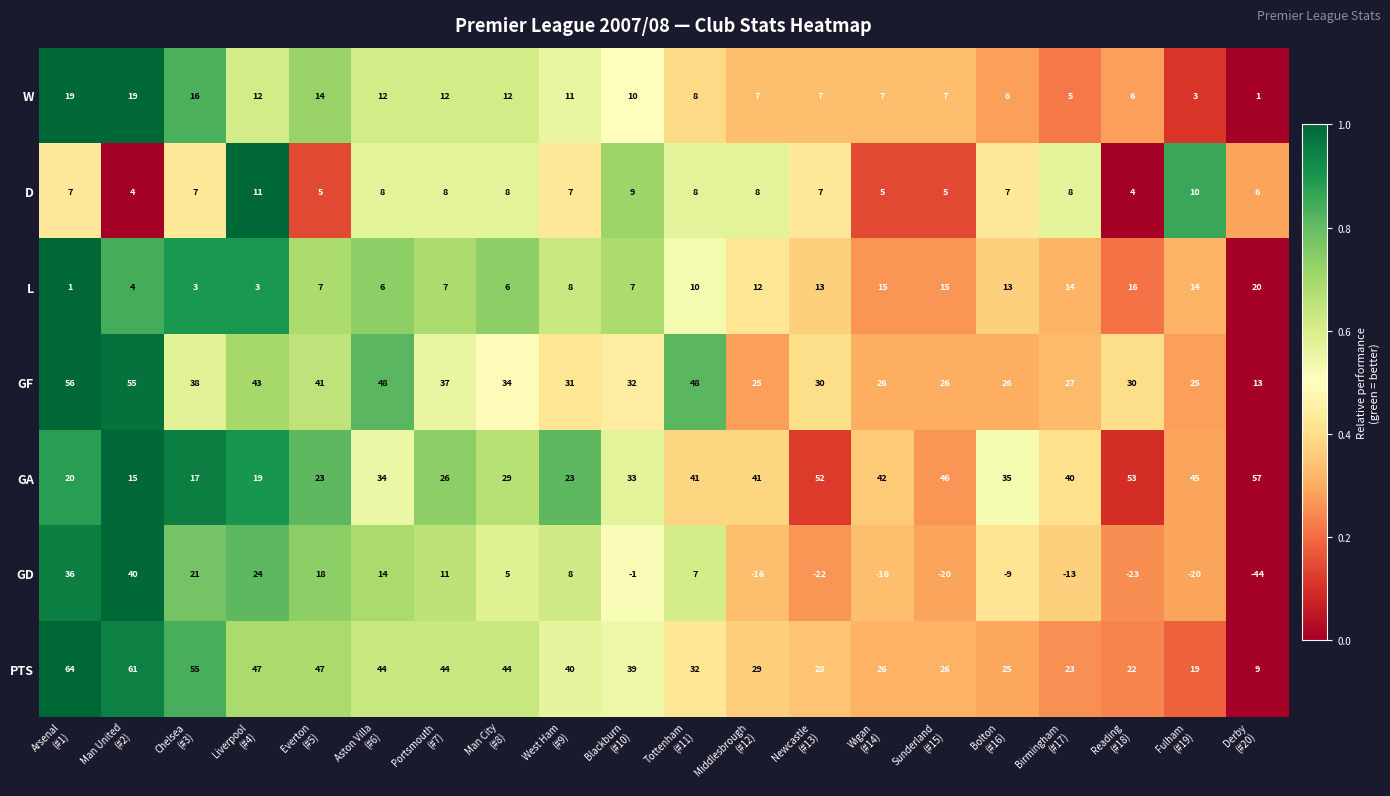

What is the sum of all D values?

142